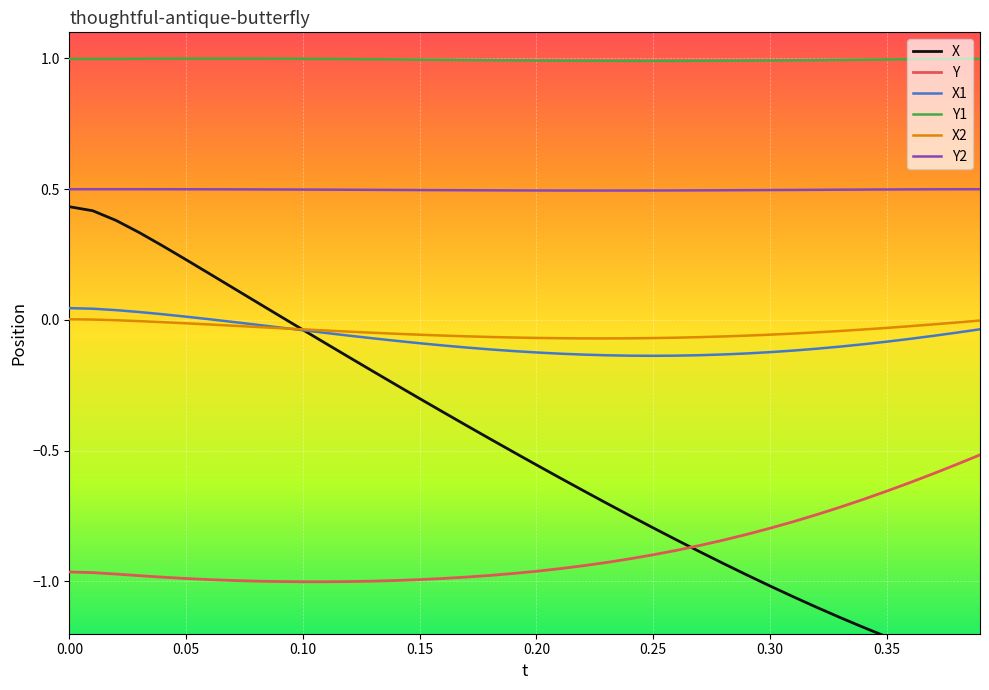

Read the Y1 value at 0.25.

1.0